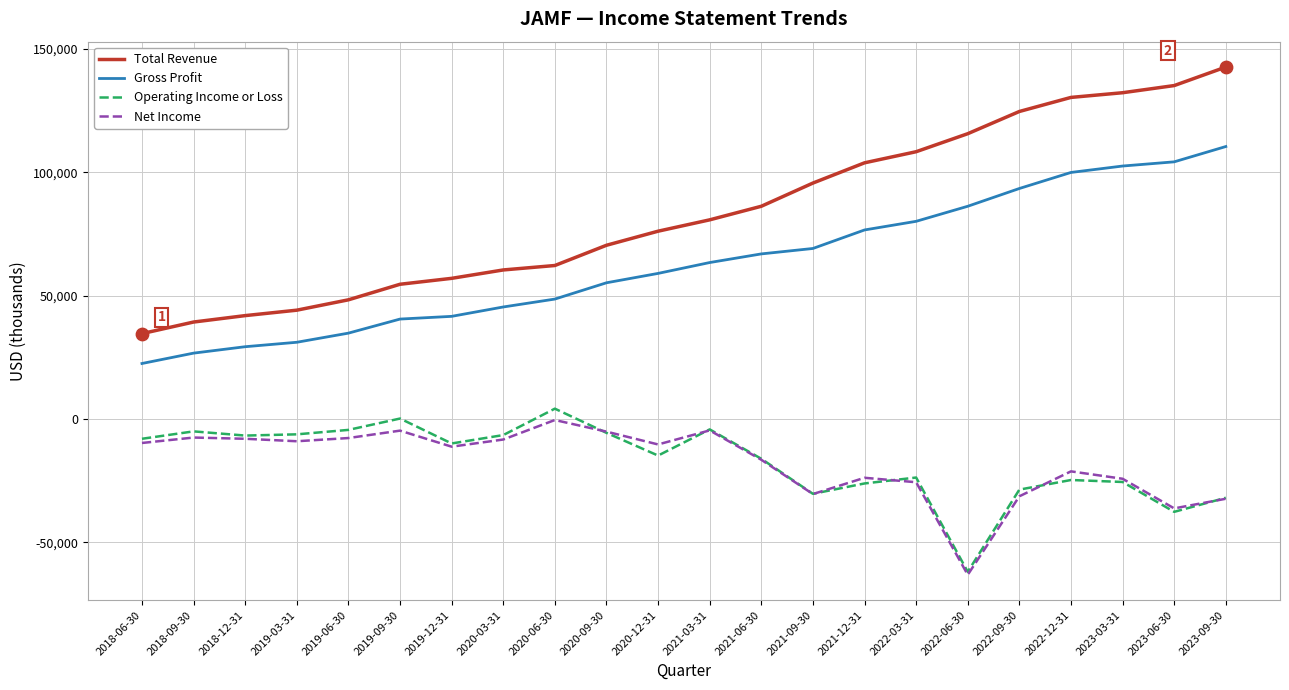

What are all the series names shown in the legend?

Total Revenue, Gross Profit, Operating Income or Loss, Net Income